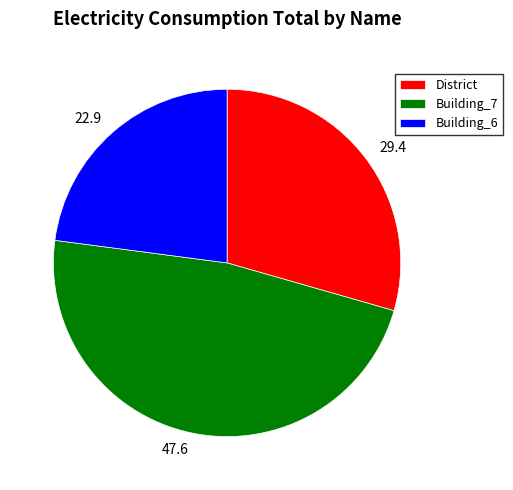

How many segments does this pie chart have?

3